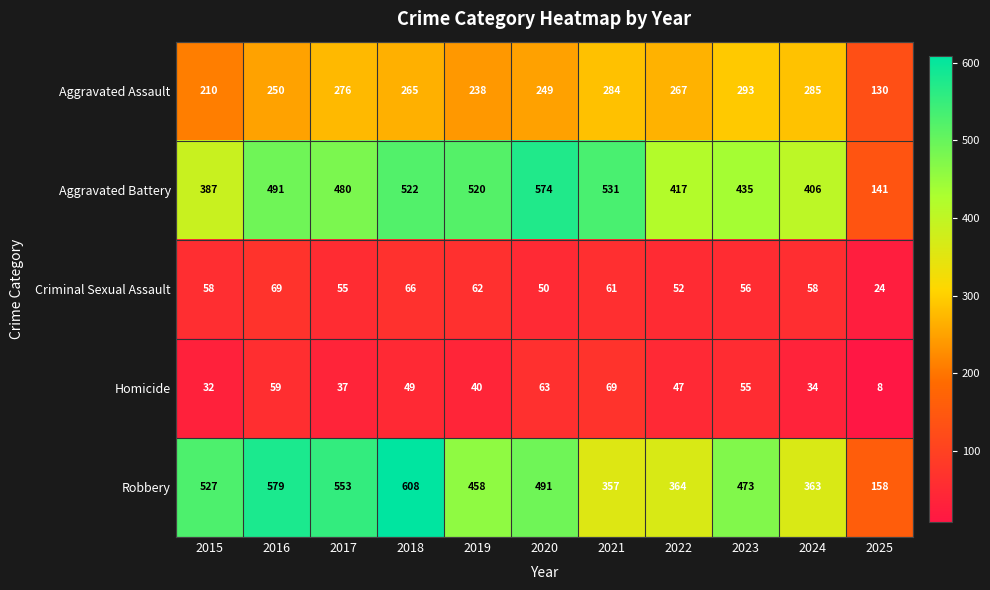

List the labels in order of Homicide value, largest first.

2021, 2020, 2016, 2023, 2018, 2022, 2019, 2017, 2024, 2015, 2025